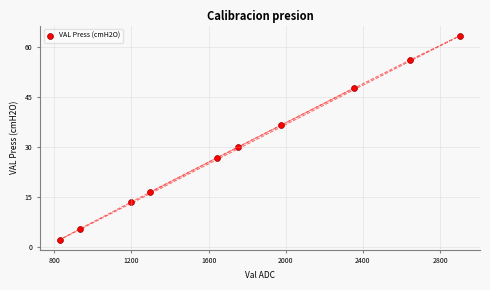

What Y value in the scatter plot is closest to 32?

29.9